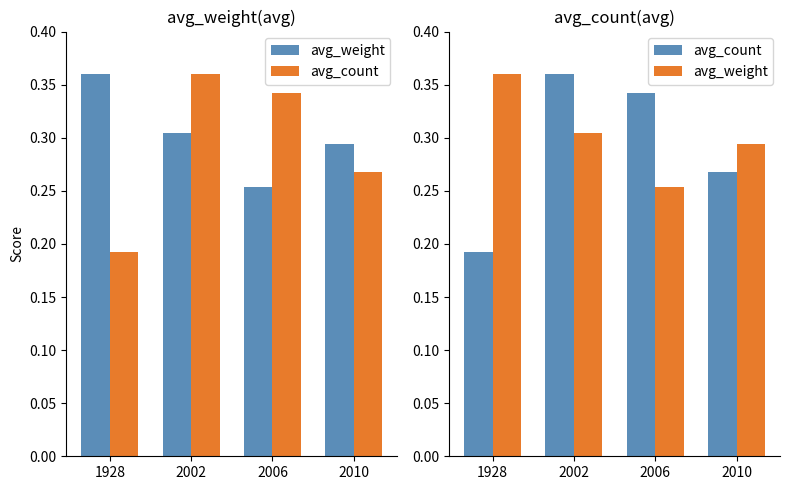

Are the bars grouped side by side (vs. stacked)?

Yes